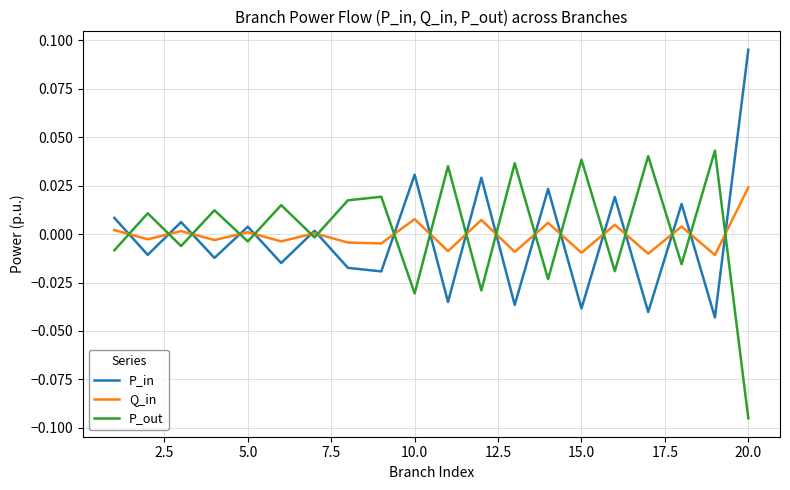

Rank the series by their maximum value, from highest to lowest.

P_in, P_out, Q_in